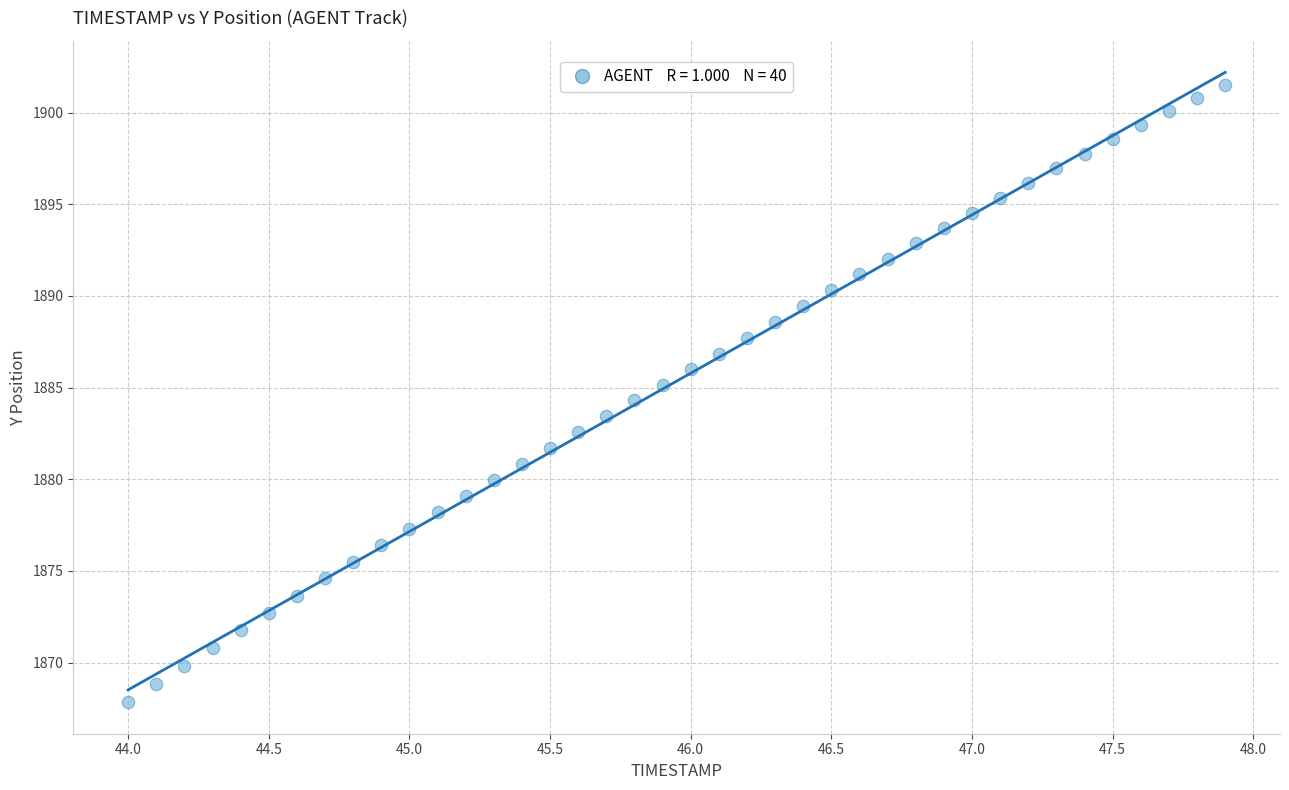

What is the range of X values (max minus min)?

3.9